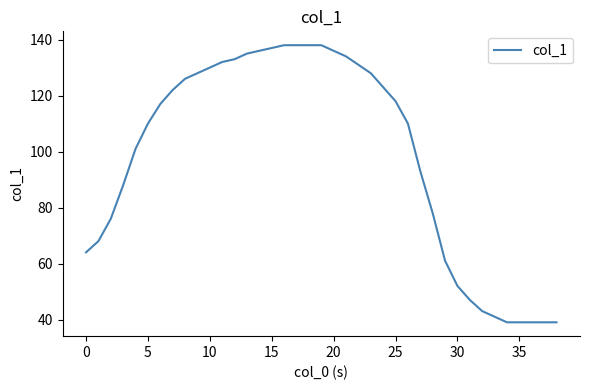

What is the maximum value shown in the chart?

138